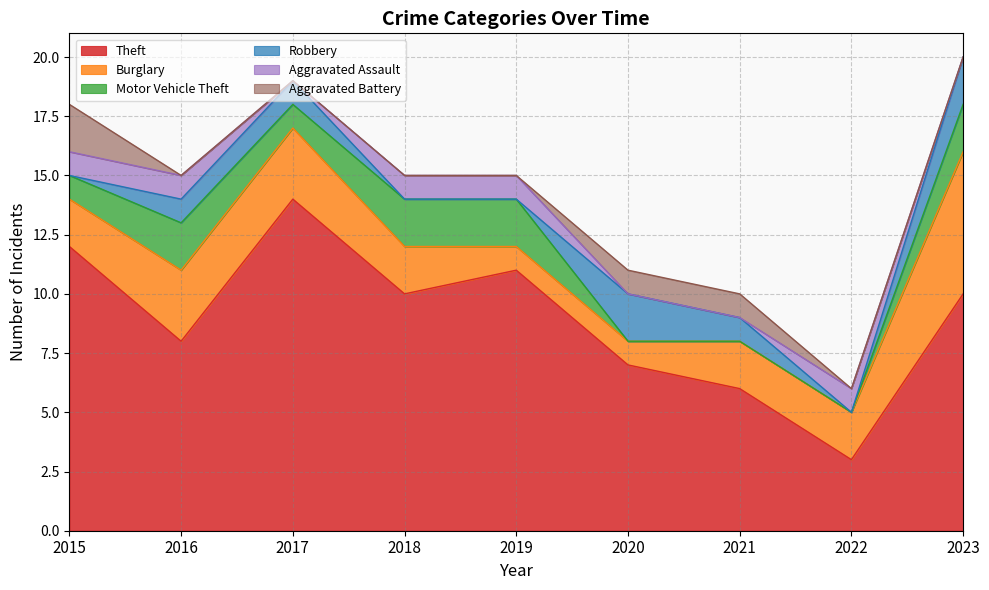

What are all the series names shown in the legend?

Theft, Burglary, Motor Vehicle Theft, Robbery, Aggravated Assault, Aggravated Battery